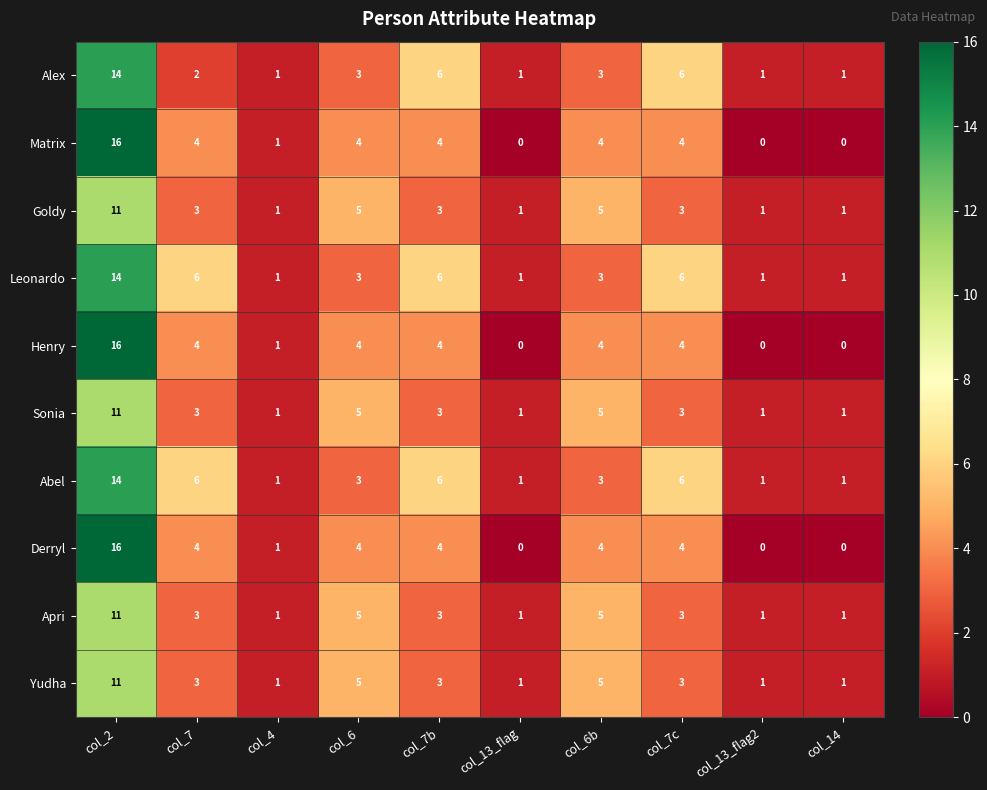

Where does the Apri series first go above 3?

col_2